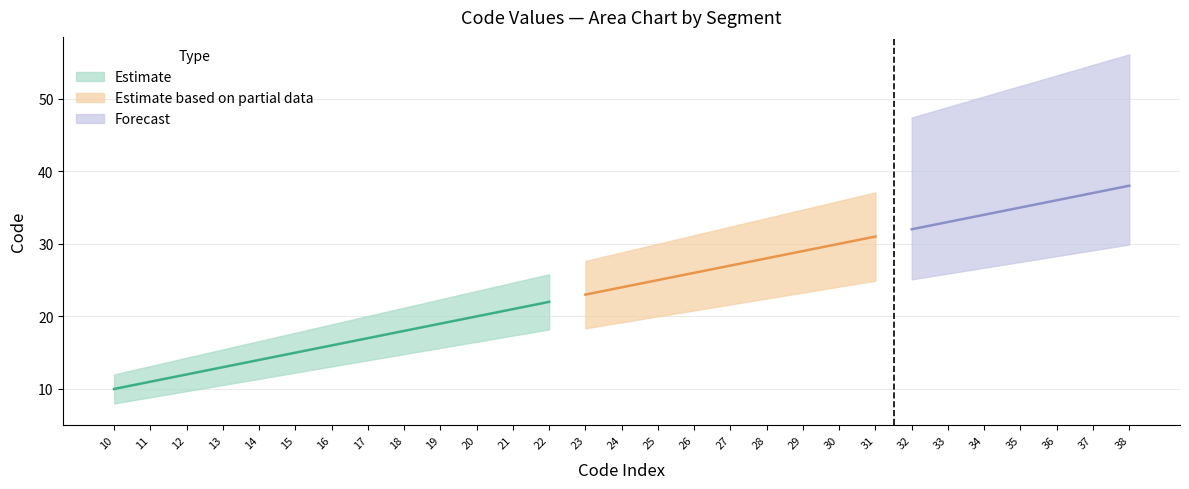

The chart shows a value of 19 at 19. True or false?

True